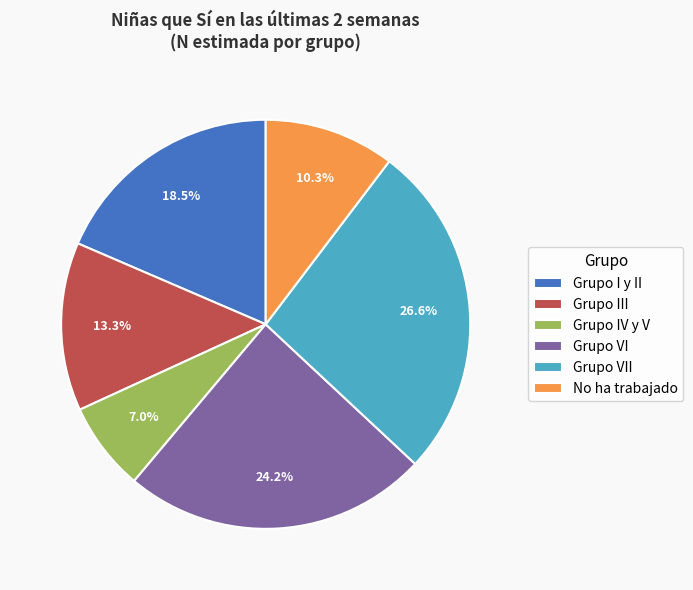

Which slice is the largest?

Grupo VII